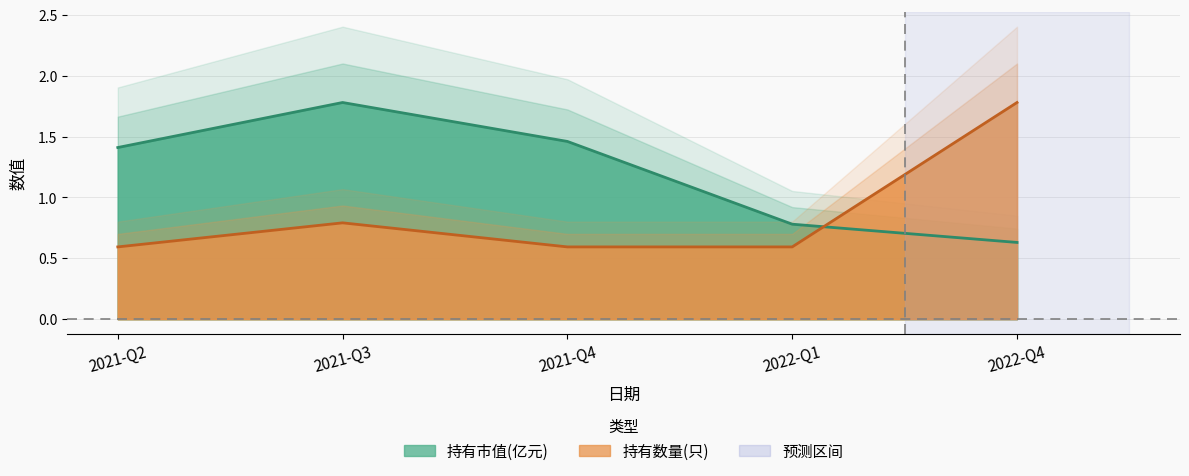

Where do 持有数量(只) and 持有市值(亿元) first cross each other?

2022-Q1 and 2022-Q4